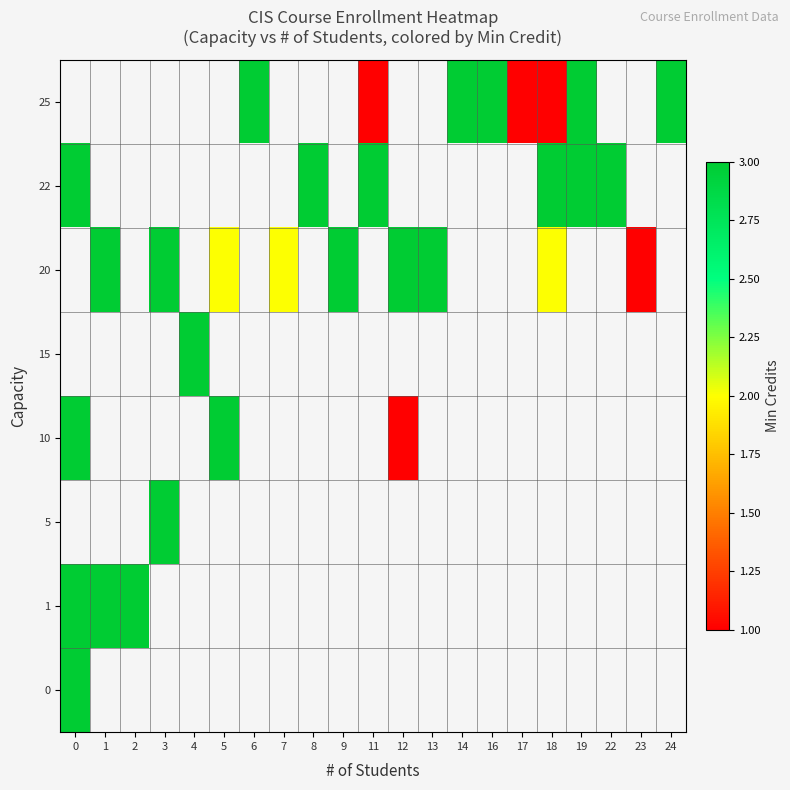

At how many categories does at least one series exceed 1?

19